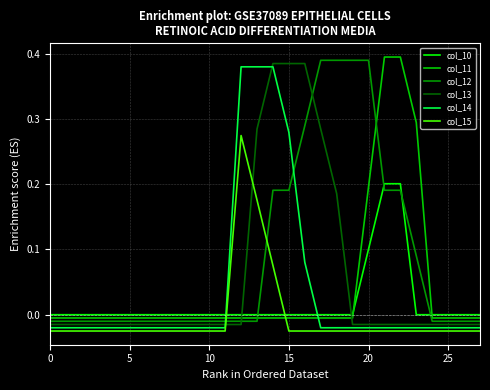

True or false: col_14 and col_15 cross at least once.

False